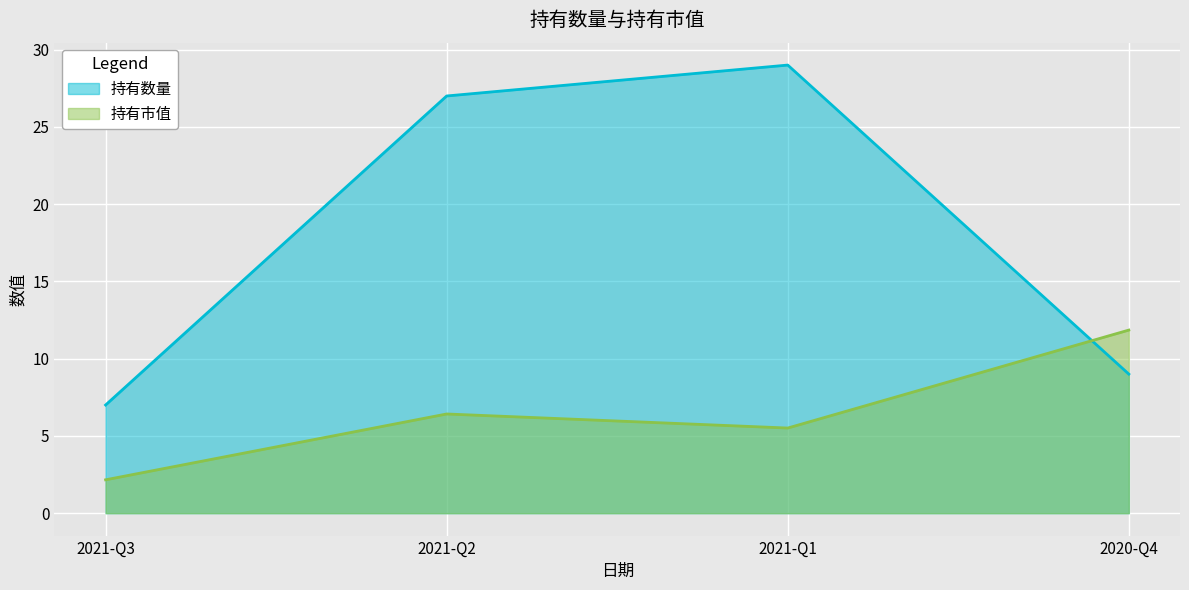

What are all the series names shown in the legend?

持有数量, 持有市值